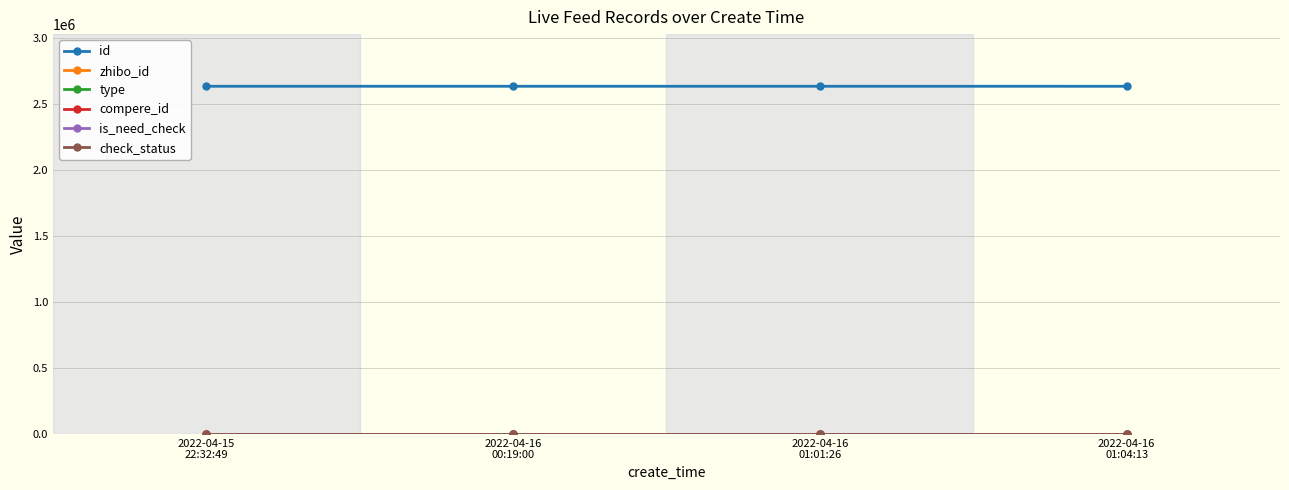

At how many categories does at least one series exceed 397551?

4